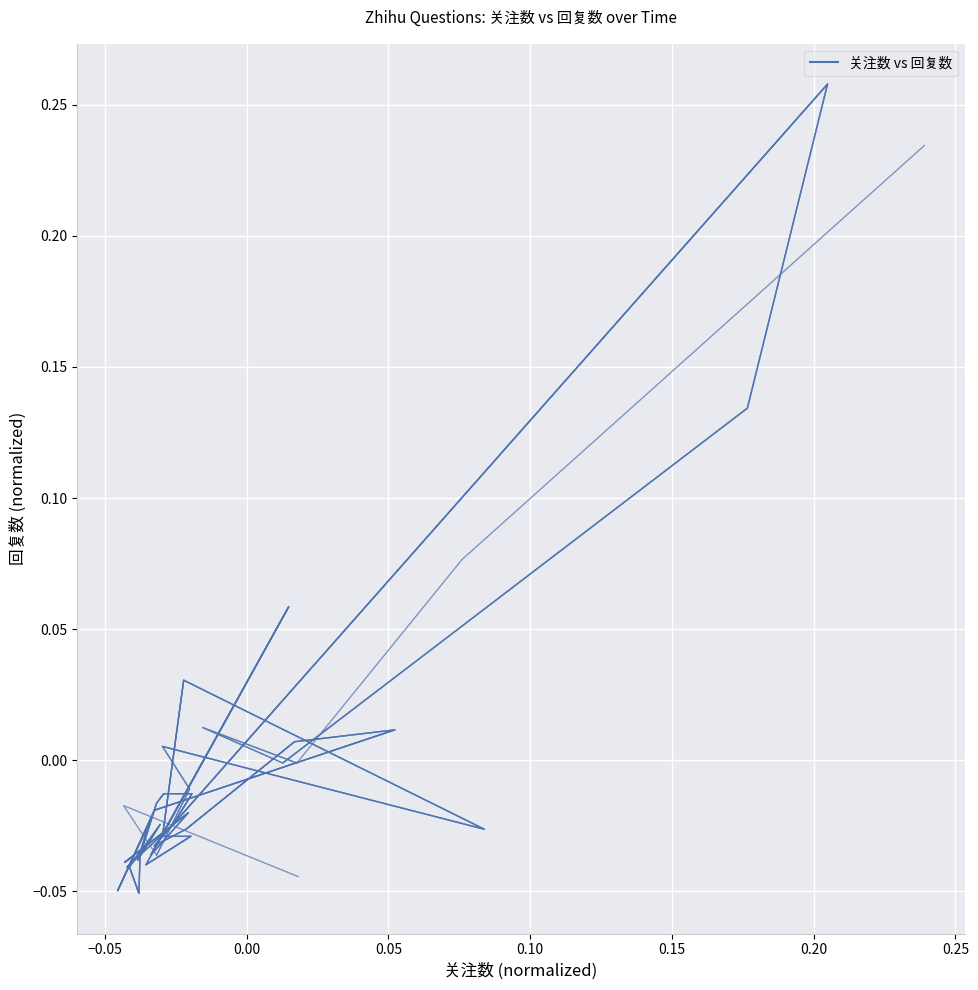

True or false: the data shows 0.3 at 0.20.

False